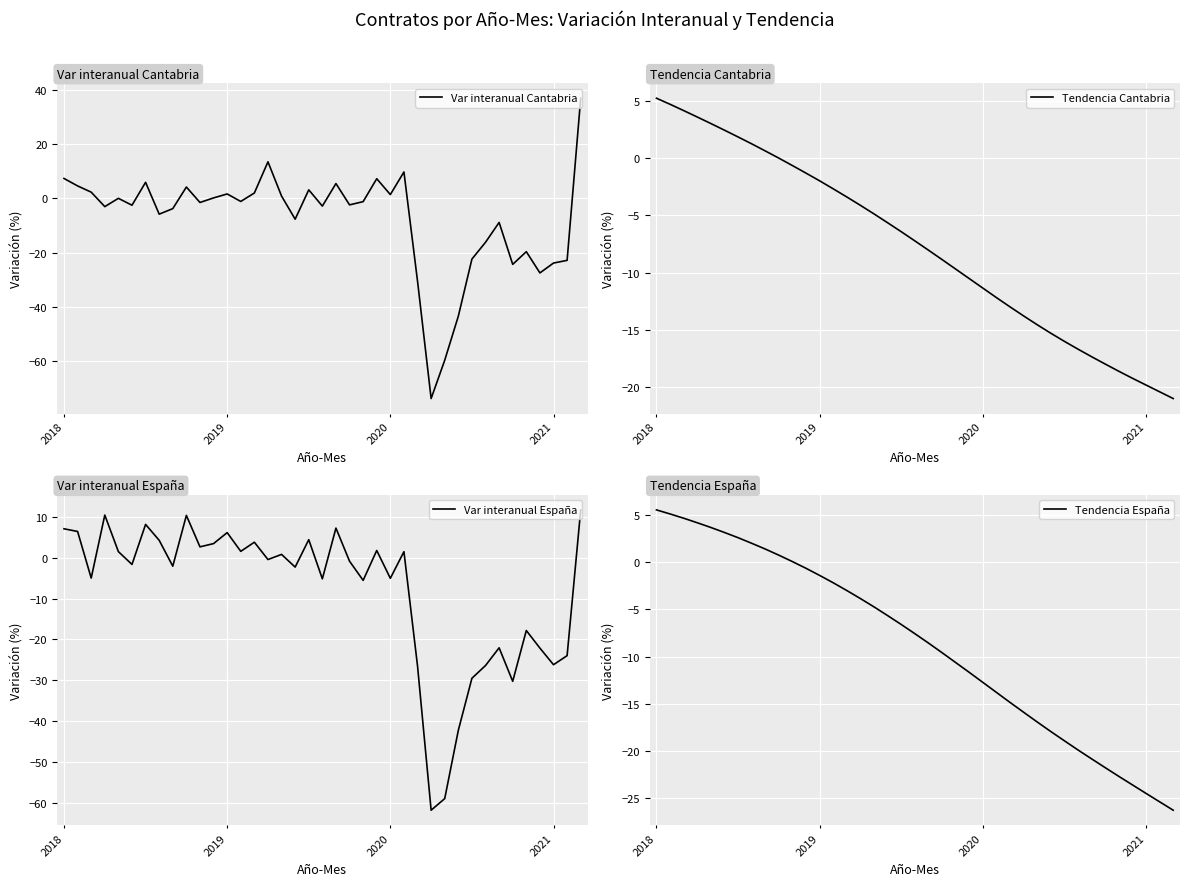

At which category is the sum across all series the highest?

2018